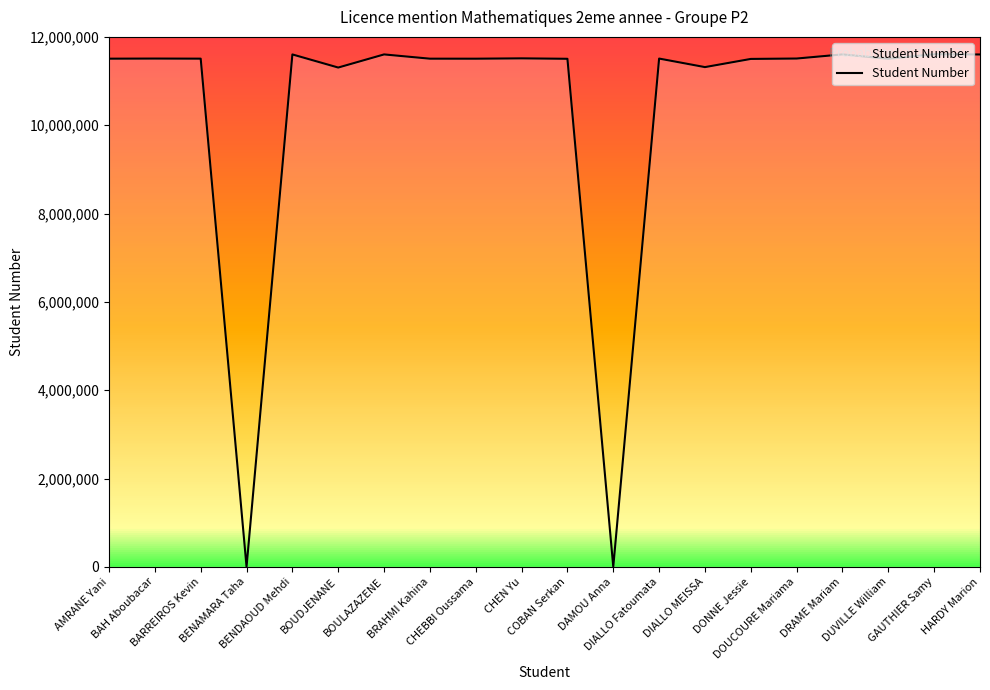

What is the greatest value displayed?

11607973